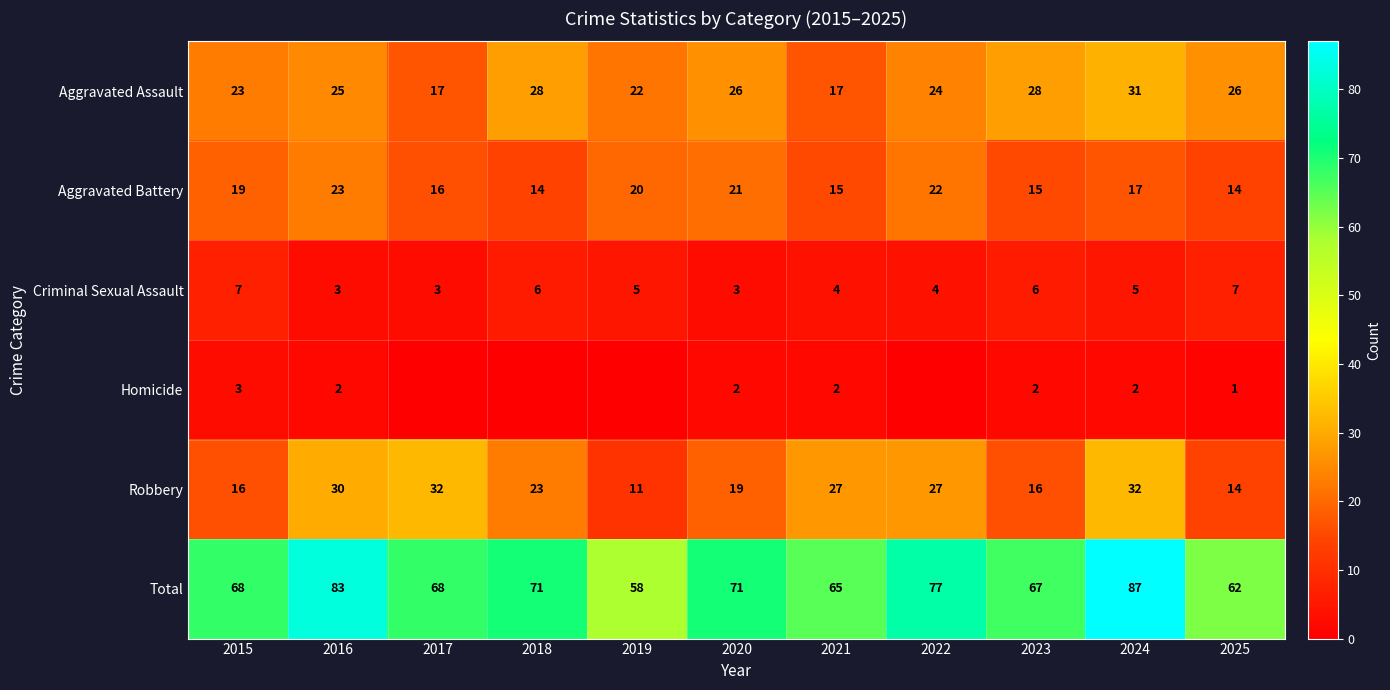

What is the difference between the highest and lowest values at 2016?

81